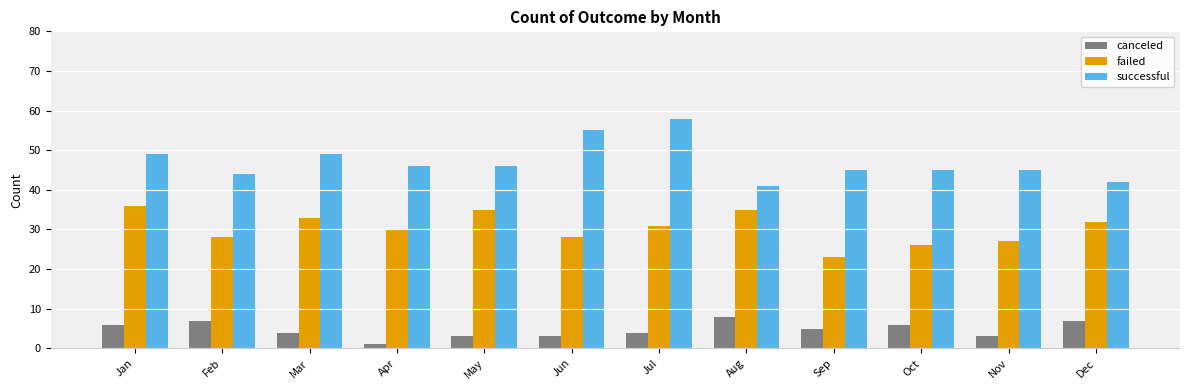

What is the maximum value shown in the chart?

58